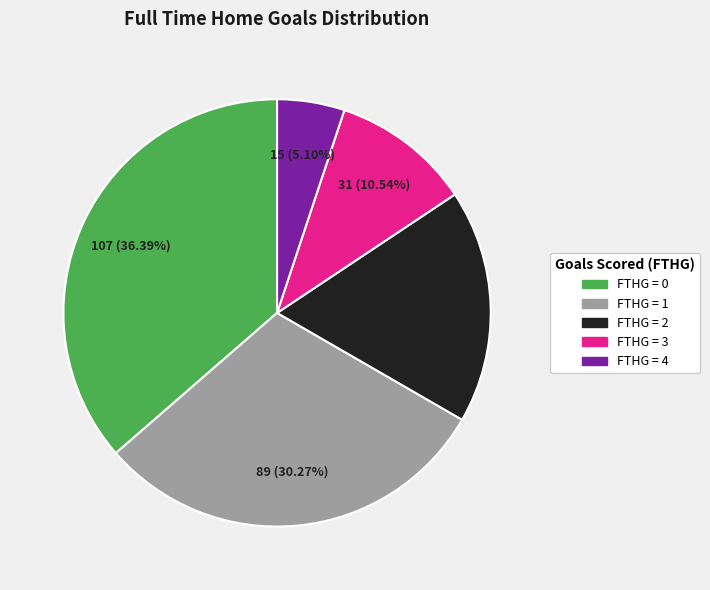

Rank the categories by value from highest to lowest.

FTHG = 0, FTHG = 1, FTHG = 2, FTHG = 3, FTHG = 4